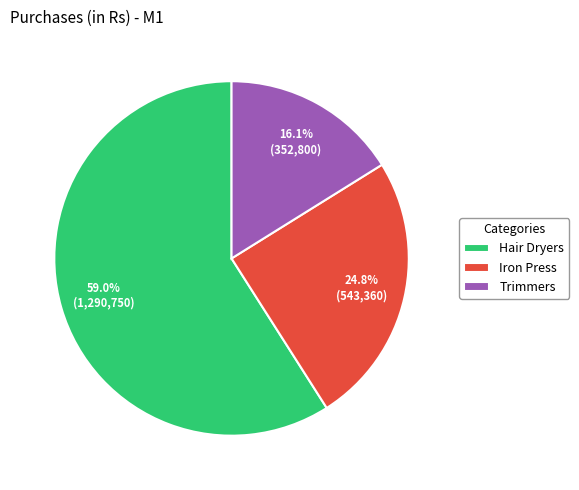

To the nearest percent, what portion does Hair Dryers represent?

59%